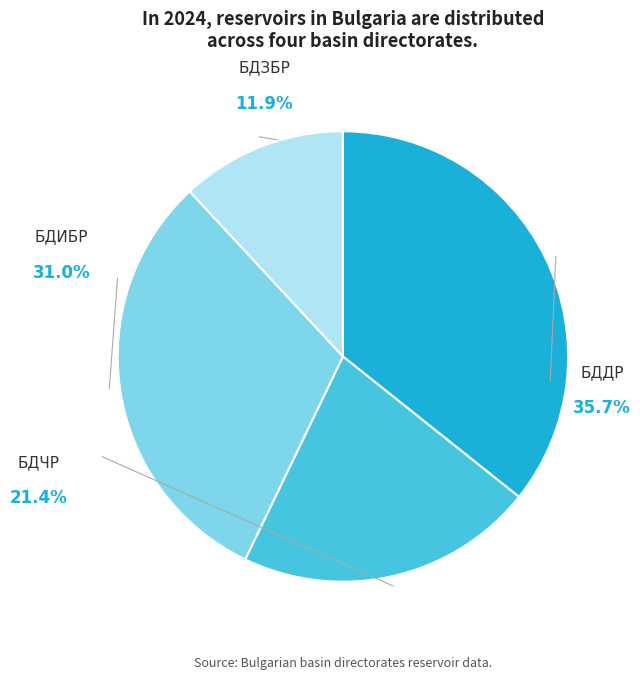

Approximately how many times larger is the value at БДЗБР compared to БДДР?

0.3